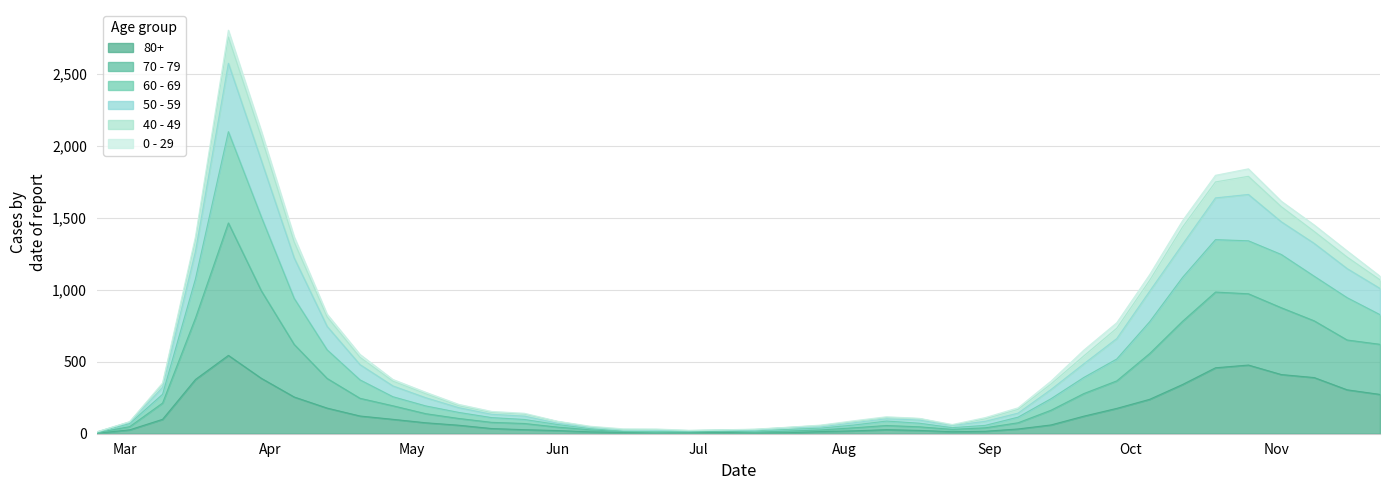

What are all the series names shown in the legend?

80+, 70 - 79, 60 - 69, 50 - 59, 40 - 49, 0 - 29